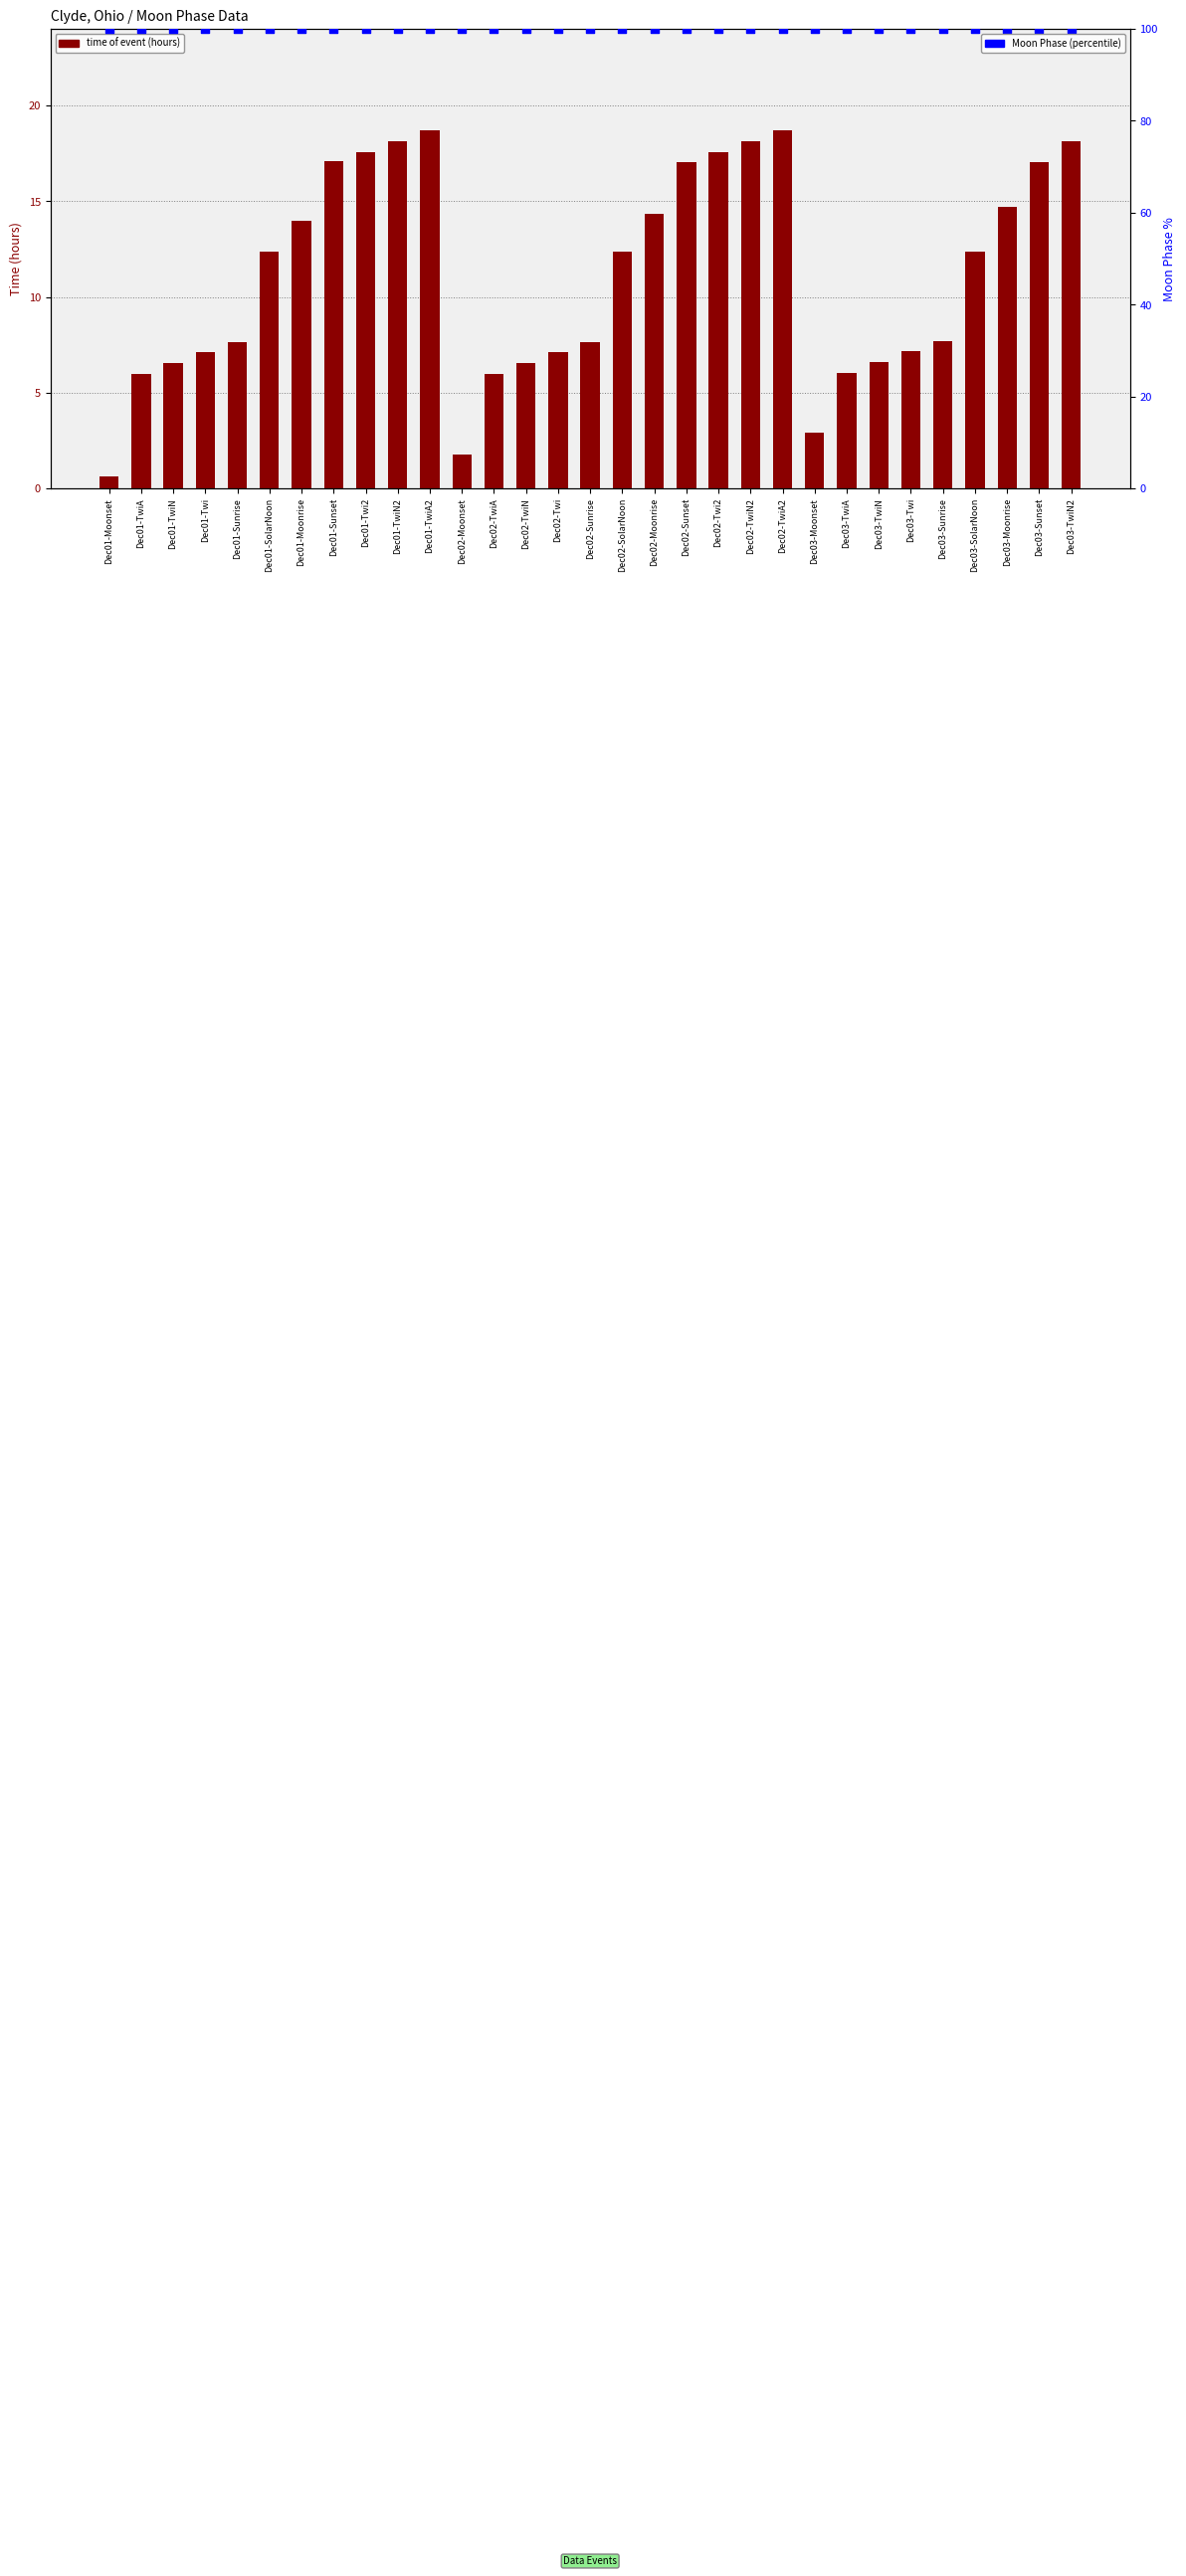

What are all the series names shown in the legend?

time of event (hours), Moon Phase (percentile)